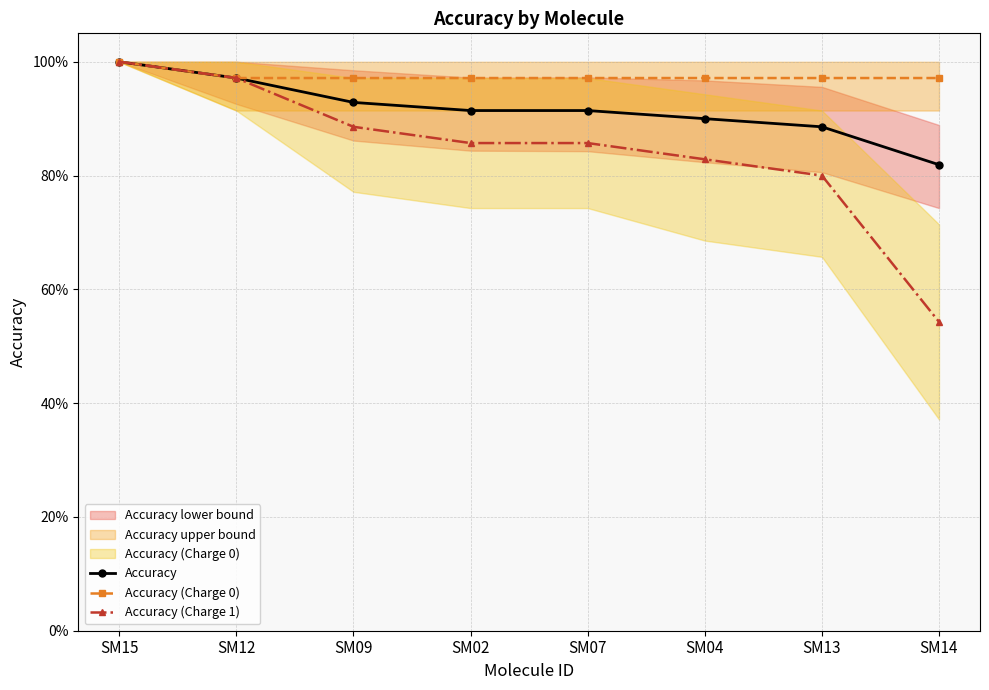

Rank the series by their maximum value, from highest to lowest.

Accuracy, Accuracy (Charge 0), Accuracy (Charge 1)